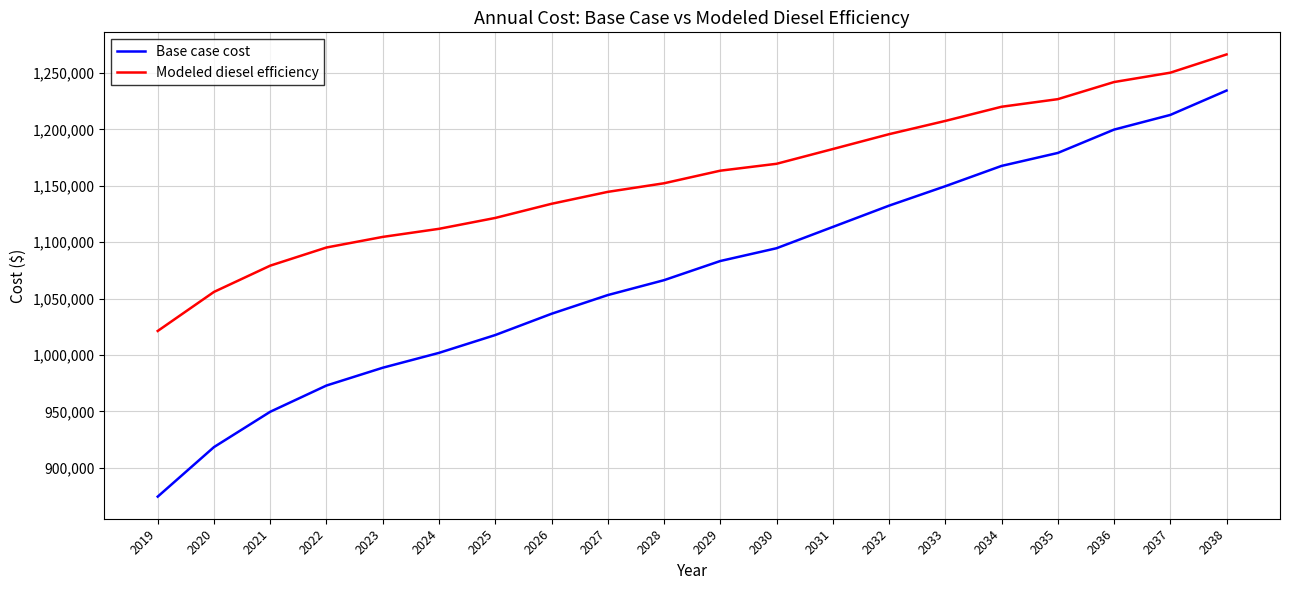

Which series has the widest spread of values?

Base case cost